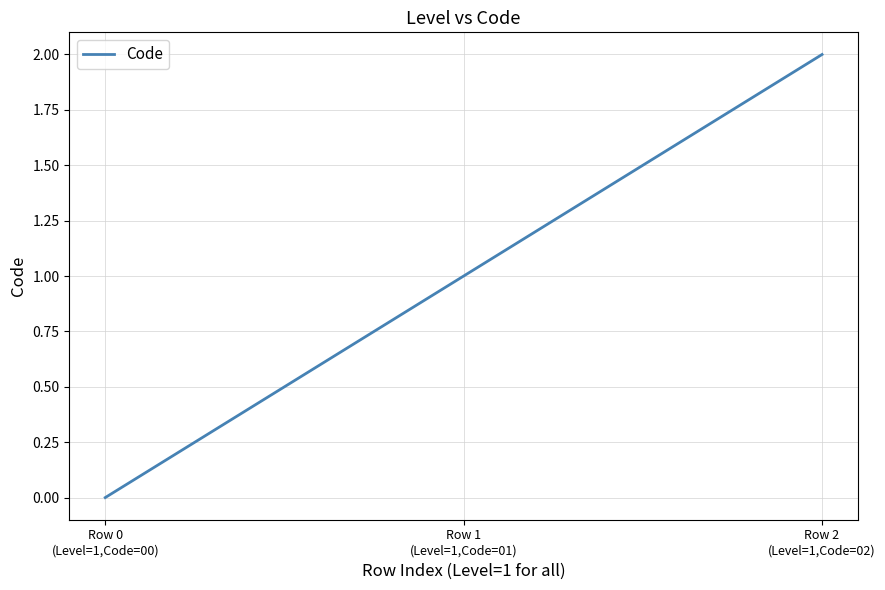

What is the greatest value displayed?

2